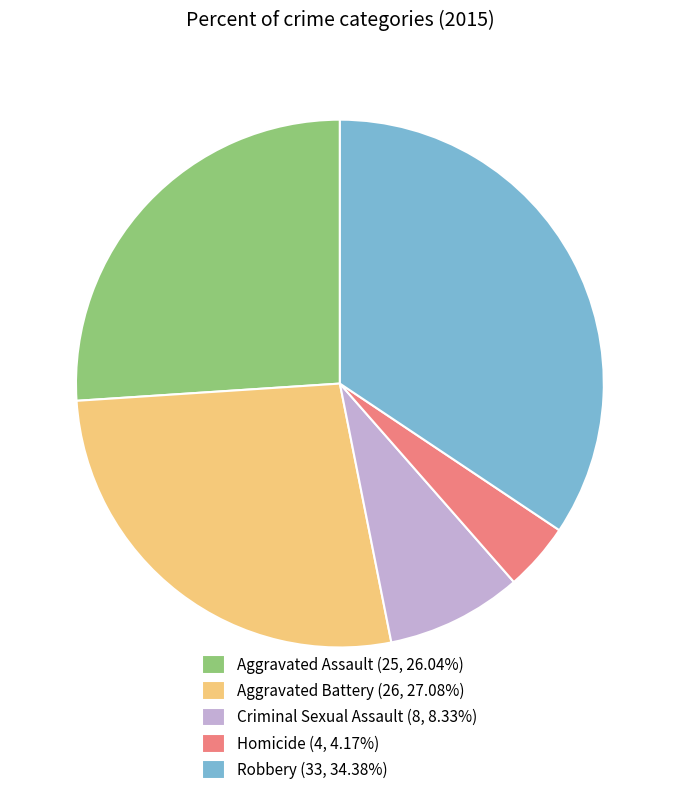

Count the number of slices in the pie.

5